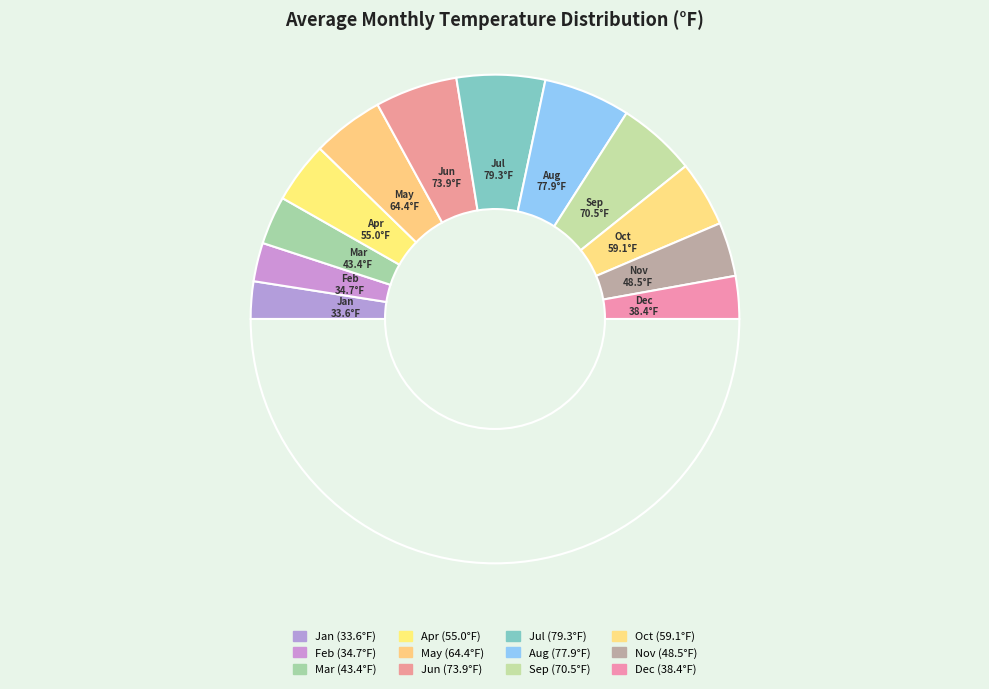

How many segments does this pie chart have?

13